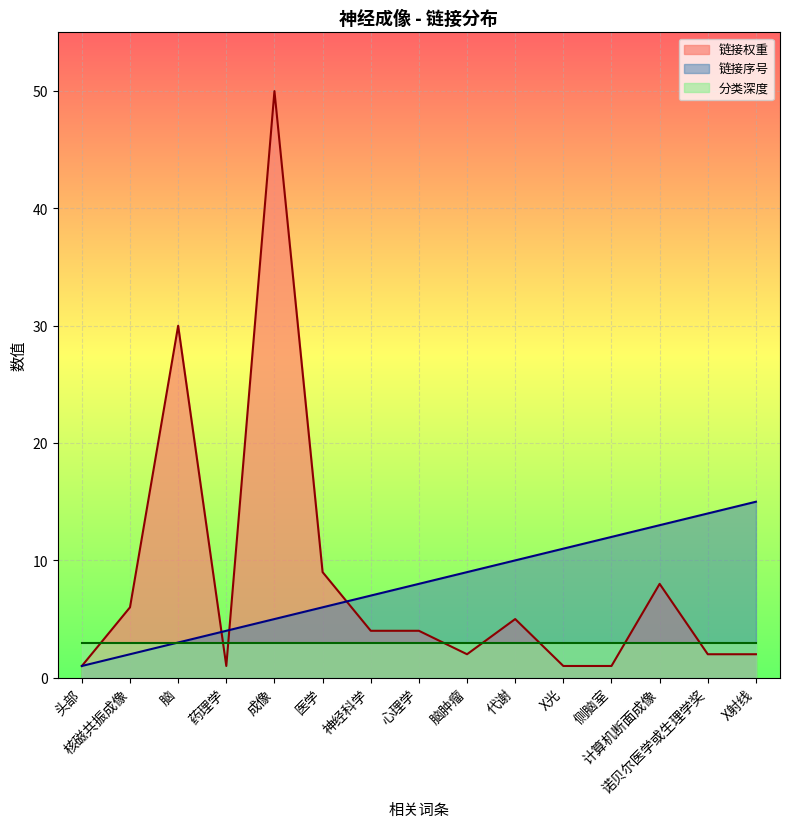

Read the 链接序号 value at 代谢.

10